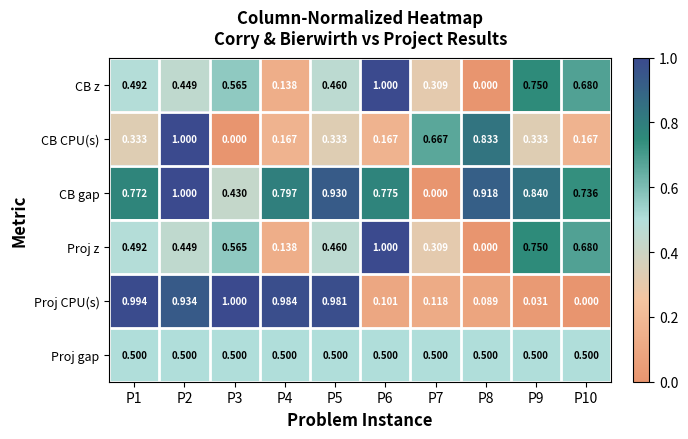

How many series are shown in this chart?

6